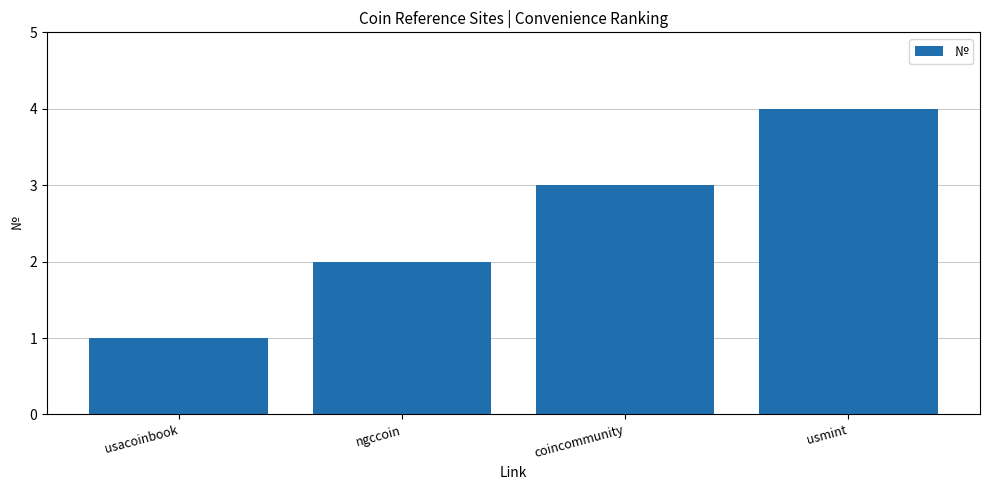

What is the sum of the values at usacoinbook and usmint?

5